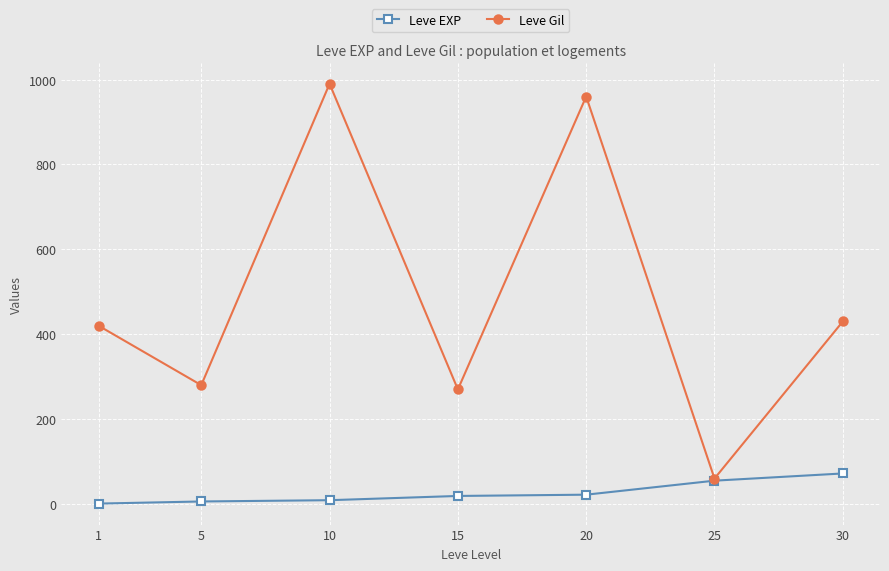

Rank the categories by Leve Gil value from highest to lowest.

10, 20, 30, 1, 5, 15, 25